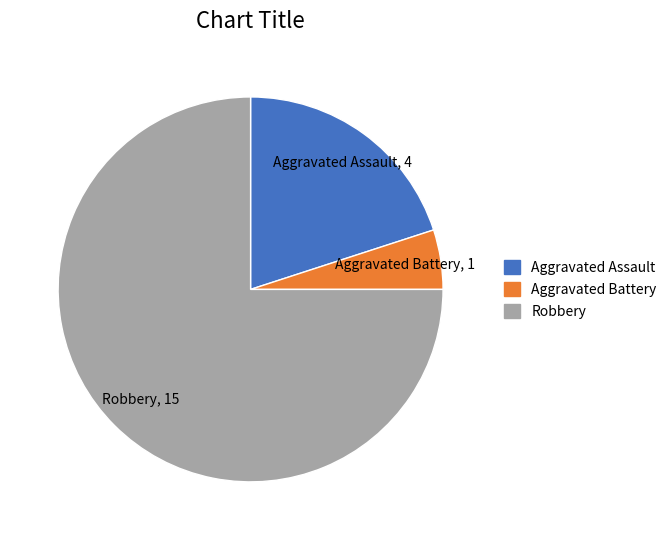

Which slice is the smallest?

Aggravated Battery